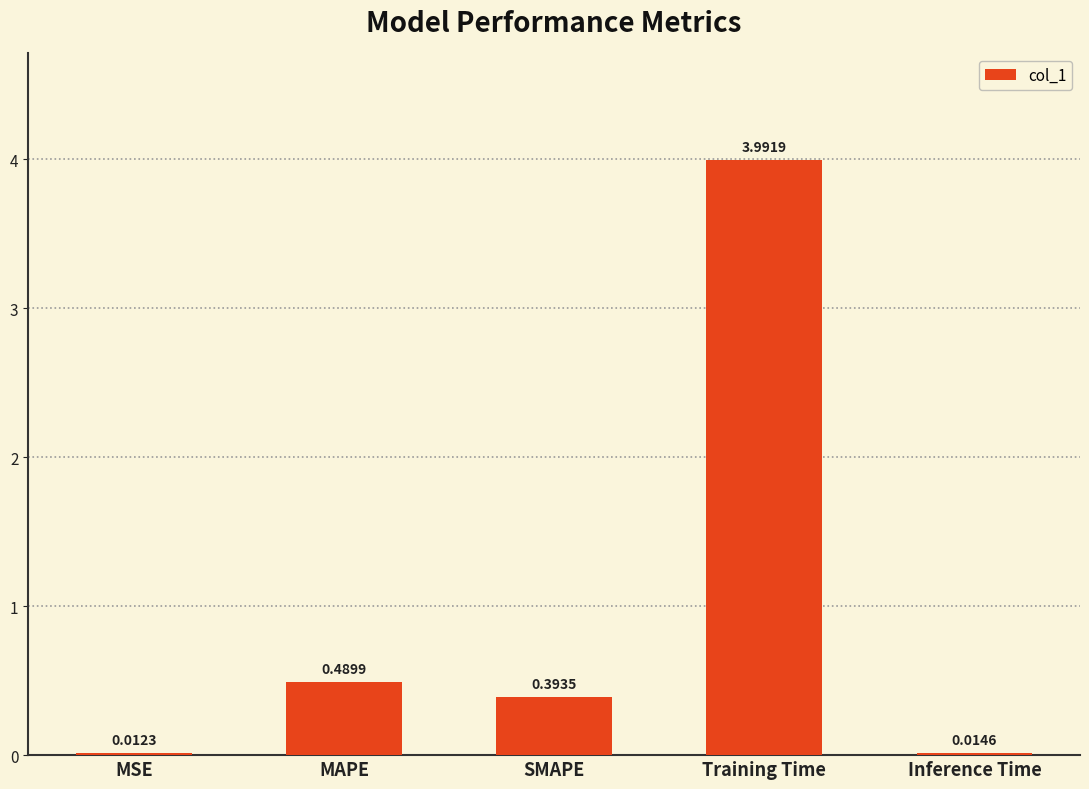

What is the maximum value shown in the chart?

4.0